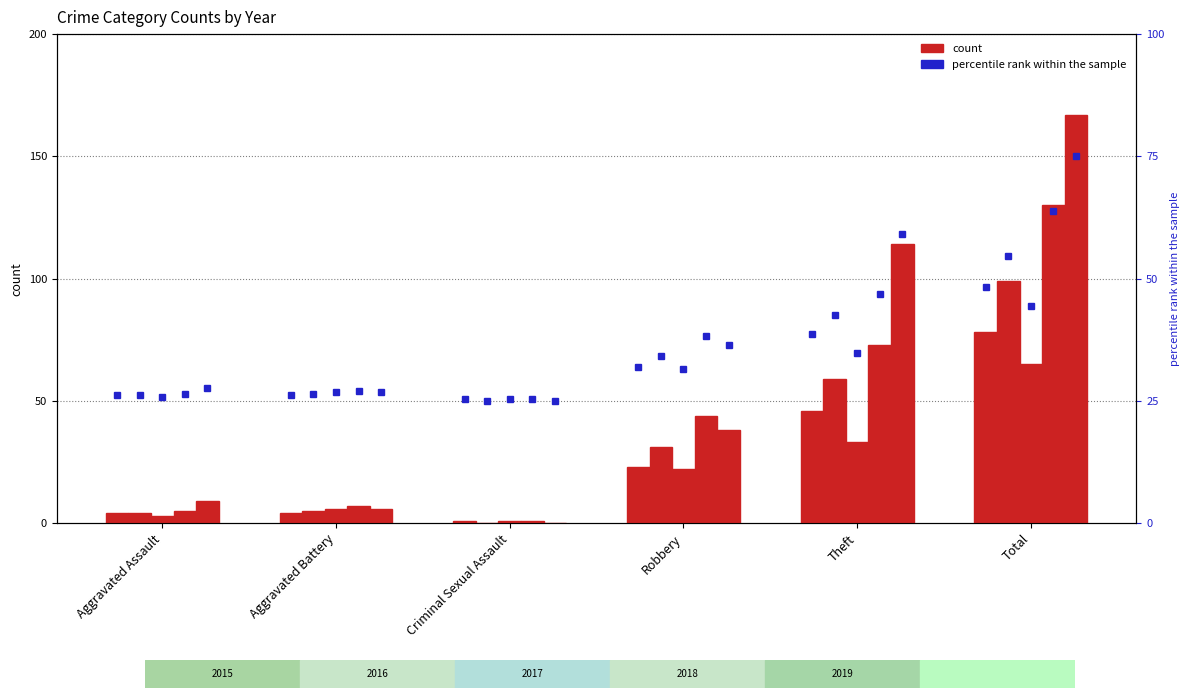

At which category is the sum across all series the highest?

Total